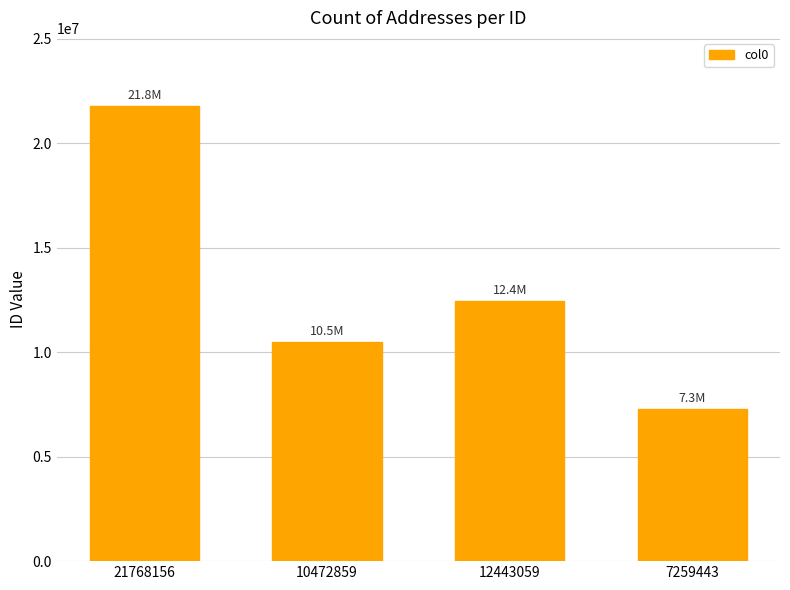

Which has a higher value, 10472859 or 12443059?

12443059